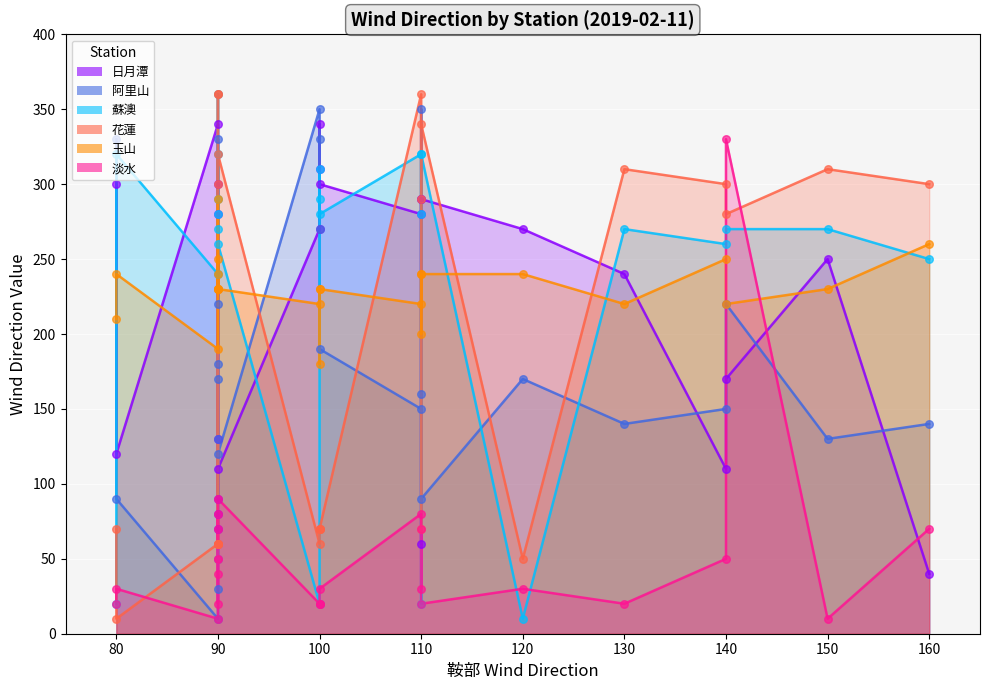

Which series contains the lowest Y value?

阿里山